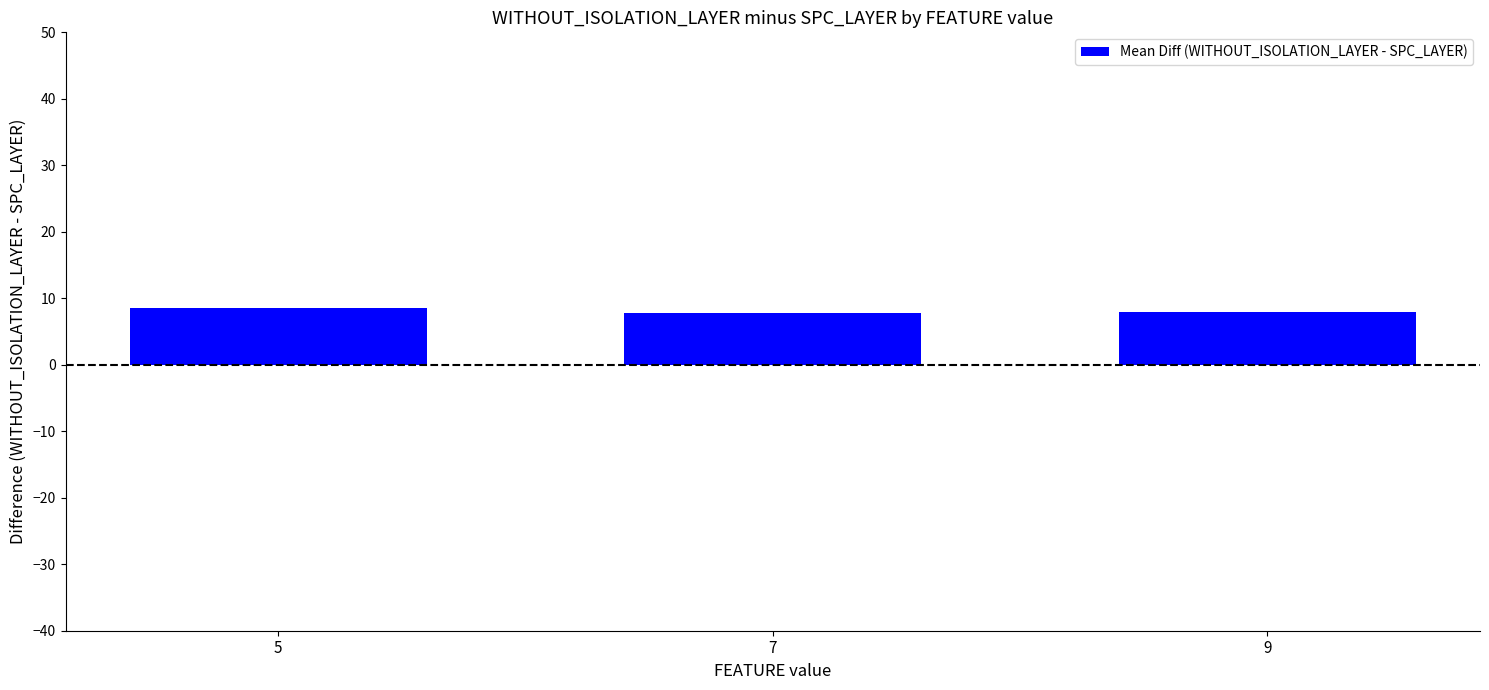

Are the bars grouped side by side (vs. stacked)?

No